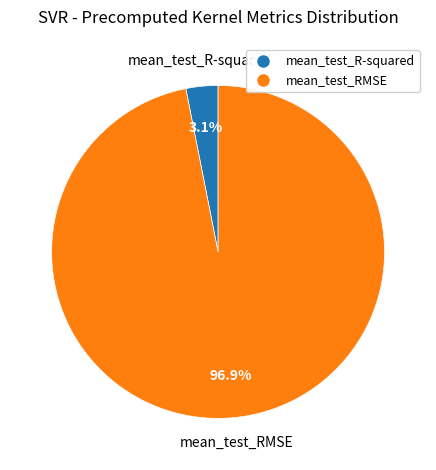

Do mean_test_R-squared and mean_test_RMSE together represent more than half of the pie?

Yes